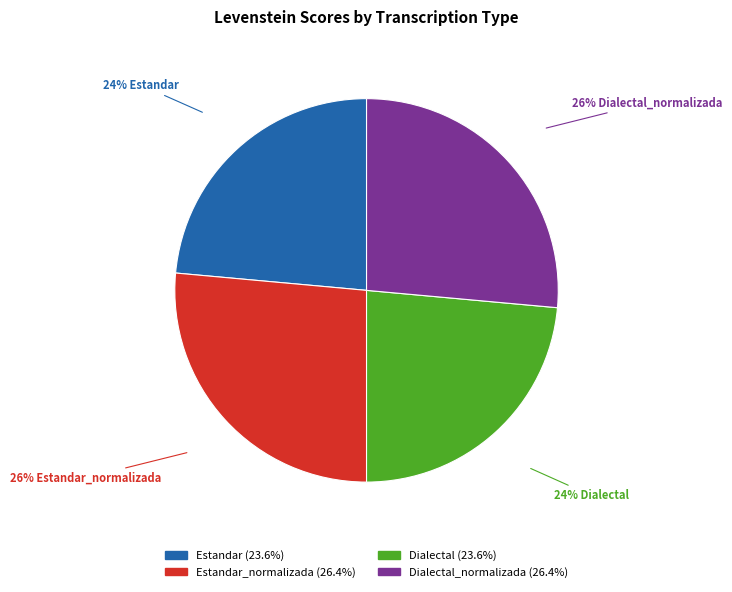

Does any single category account for the majority?

No